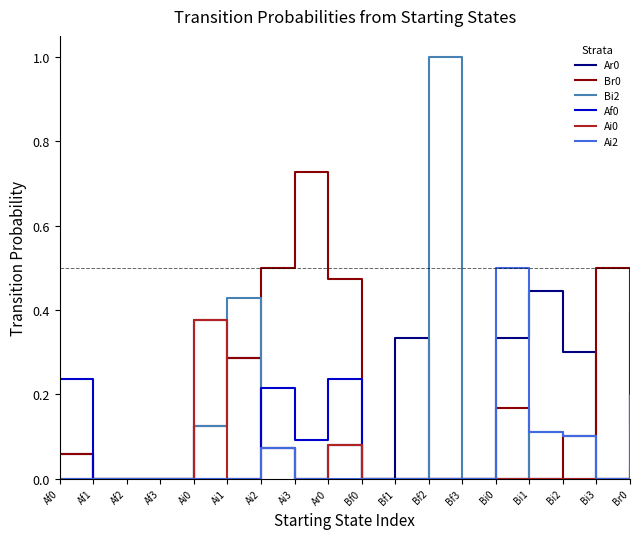

The Ai0 series shows 0.4 at Ai0. True or false?

True